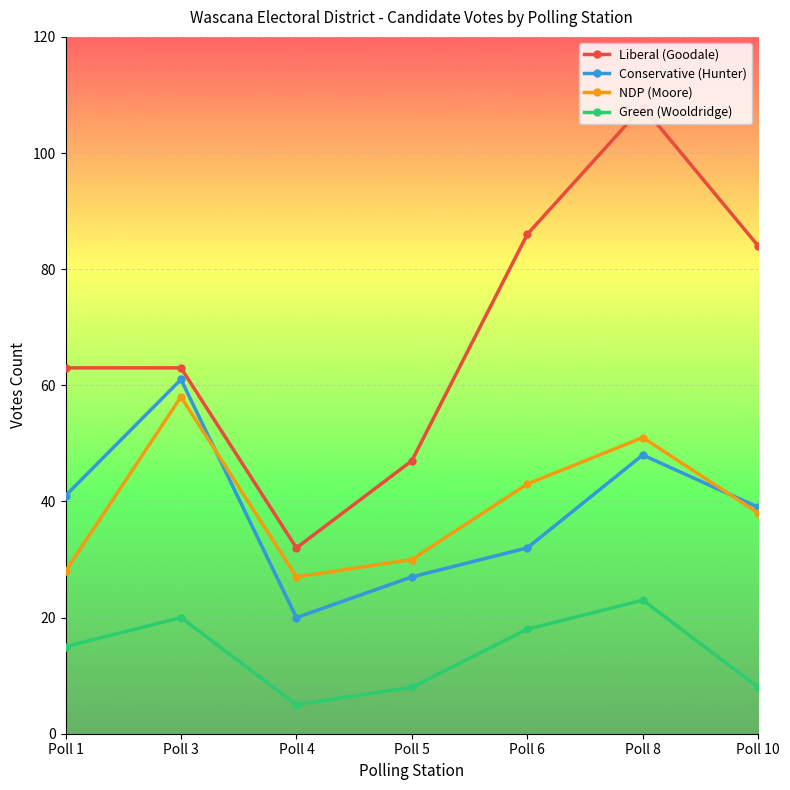

How many lines are shown in the chart?

4